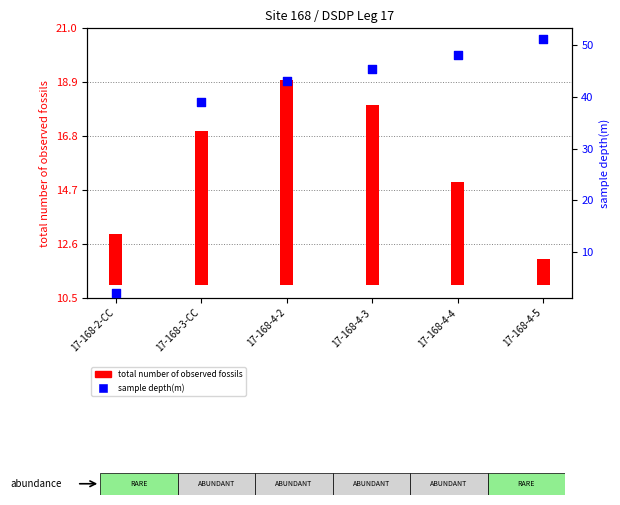

What is the change in value from 17-168-4-3 to 17-168-4-4?

+2.7